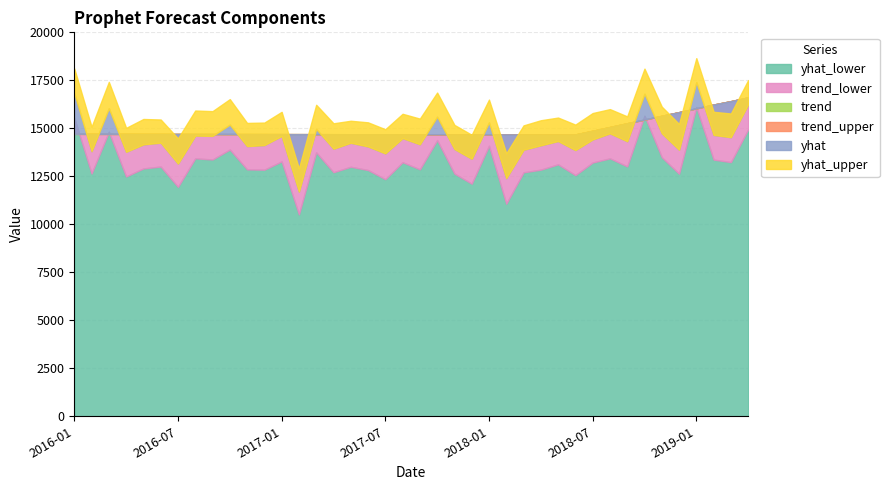

Reading left to right, extract all data points from this chart.

yhat_lower: 2016-01=15543.0	2016-02=12647.9	2016-03=14818.4	2016-04=12491.2	2016-05=12910.3	2016-06=13007.8	2016-07=11951.1	2016-08=13436.2	2016-09=13376.2	2016-10=13894.5	2016-11=12860.7	2016-12=12845.0	2017-01=13275.0	2017-02=10518.5	2017-03=13749.4	2017-04=12712.9	2017-05=12996.6	2017-06=12826.3	2017-07=12349.8	2017-08=13233.7	2017-09=12863.9	2017-10=14383.4	2017-11=12642.1	2017-12=12116.1	2018-01=14090.8	2018-02=11072.1	2018-03=12707.3	2018-04=12846.5	2018-05=13123.6	2018-06=12560.8	2018-07=13218.1	2018-08=13435.6	2018-09=13015.1	2018-10=15652.7	2018-11=13495.6	2018-12=12633.4	2019-01=16105.4	2019-02=13370.6	2019-03=13239.5	2019-04=14943.0
trend_lower: 2016-01=14712.0	2016-02=14710.8	2016-03=14709.7	2016-04=14708.5	2016-05=14707.4	2016-06=14706.2	2016-07=14705.1	2016-08=14703.9	2016-09=14702.7	2016-10=14701.6	2016-11=14700.4	2016-12=14699.2	2017-01=14698.1	2017-02=14696.9	2017-03=14695.8	2017-04=14694.7	2017-05=14693.5	2017-06=14692.4	2017-07=14691.2	2017-08=14690.0	2017-09=14688.9	2017-10=14687.9	2017-11=14686.9	2017-12=14685.9	2018-01=14685.1	2018-02=14684.3	2018-03=14683.8	2018-04=14683.2	2018-05=14682.9	2018-06=14682.6	2018-07=14873.0	2018-08=15069.8	2018-09=15266.6	2018-10=15457.1	2018-11=15654.0	2018-12=15844.6	2019-01=16041.5	2019-02=16238.5	2019-03=16416.4	2019-04=16613.5
trend: 2016-01=14712.0	2016-02=14710.8	2016-03=14709.7	2016-04=14708.5	2016-05=14707.4	2016-06=14706.2	2016-07=14705.1	2016-08=14703.9	2016-09=14702.7	2016-10=14701.6	2016-11=14700.4	2016-12=14699.2	2017-01=14698.1	2017-02=14696.9	2017-03=14695.8	2017-04=14694.7	2017-05=14693.5	2017-06=14692.4	2017-07=14691.2	2017-08=14690.0	2017-09=14688.9	2017-10=14687.9	2017-11=14686.9	2017-12=14685.9	2018-01=14685.1	2018-02=14684.3	2018-03=14683.8	2018-04=14683.2	2018-05=14682.9	2018-06=14682.6	2018-07=14873.0	2018-08=15069.8	2018-09=15266.6	2018-10=15457.1	2018-11=15654.0	2018-12=15844.6	2019-01=16041.5	2019-02=16238.5	2019-03=16416.4	2019-04=16613.5
yhat_upper: 2016-01=18114.9	2016-02=15080.1	2016-03=17418.6	2016-04=15023.5	2016-05=15486.3	2016-06=15459.7	2016-07=14476.8	2016-08=15927.3	2016-09=15894.4	2016-10=16521.2	2016-11=15280.6	2016-12=15298.8	2017-01=15858.2	2017-02=12912.1	2017-03=16227.0	2017-04=15261.3	2017-05=15394.0	2017-06=15311.4	2017-07=14951.6	2017-08=15757.3	2017-09=15505.2	2017-10=16863.3	2017-11=15178.5	2017-12=14663.1	2018-01=16495.8	2018-02=13700.1	2018-03=15152.4	2018-04=15420.9	2018-05=15560.0	2018-06=15193.3	2018-07=15795.9	2018-08=16000.2	2018-09=15621.8	2018-10=18108.5	2018-11=16129.2	2018-12=15225.2	2019-01=18655.6	2019-02=15860.0	2019-03=15772.1	2019-04=17513.5
trend_upper: 2016-01=14712.0	2016-02=14710.8	2016-03=14709.7	2016-04=14708.5	2016-05=14707.4	2016-06=14706.2	2016-07=14705.1	2016-08=14703.9	2016-09=14702.7	2016-10=14701.6	2016-11=14700.4	2016-12=14699.2	2017-01=14698.1	2017-02=14696.9	2017-03=14695.8	2017-04=14694.7	2017-05=14693.5	2017-06=14692.4	2017-07=14691.2	2017-08=14690.0	2017-09=14688.9	2017-10=14687.9	2017-11=14686.9	2017-12=14685.9	2018-01=14685.1	2018-02=14684.3	2018-03=14683.8	2018-04=14683.2	2018-05=14682.9	2018-06=14682.6	2018-07=14873.0	2018-08=15069.8	2018-09=15266.6	2018-10=15457.1	2018-11=15654.0	2018-12=15844.6	2019-01=16041.5	2019-02=16238.5	2019-03=16416.4	2019-04=16613.5
yhat: 2016-01=16830.6	2016-02=13808.1	2016-03=16046.8	2016-04=13775.1	2016-05=14163.1	2016-06=14254.1	2016-07=13162.7	2016-08=14620.0	2016-09=14605.7	2016-10=15192.9	2016-11=14073.1	2016-12=14127.6	2017-01=14600.4	2017-02=11701.3	2017-03=14967.6	2017-04=13936.9	2017-05=14247.6	2017-06=14054.6	2017-07=13694.1	2017-08=14488.6	2017-09=14168.4	2017-10=15605.4	2017-11=13922.3	2017-12=13411.9	2018-01=15310.9	2018-02=12404.5	2018-03=13883.3	2018-04=14114.5	2018-05=14336.5	2018-06=13865.4	2018-07=14419.7	2018-08=14738.4	2018-09=14326.0	2018-10=16801.7	2018-11=14742.7	2018-12=13882.8	2019-01=17406.3	2019-02=14656.5	2019-03=14538.0	2019-04=16247.3